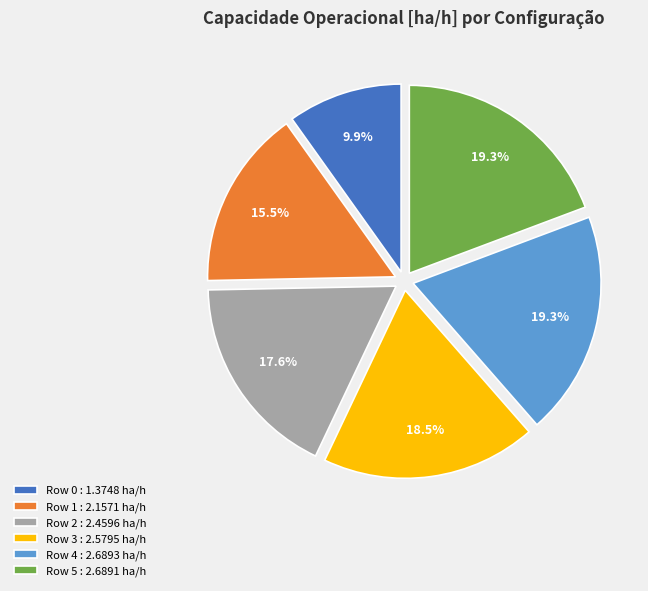

Which has a higher value, Row 0 or Row 4?

Row 4